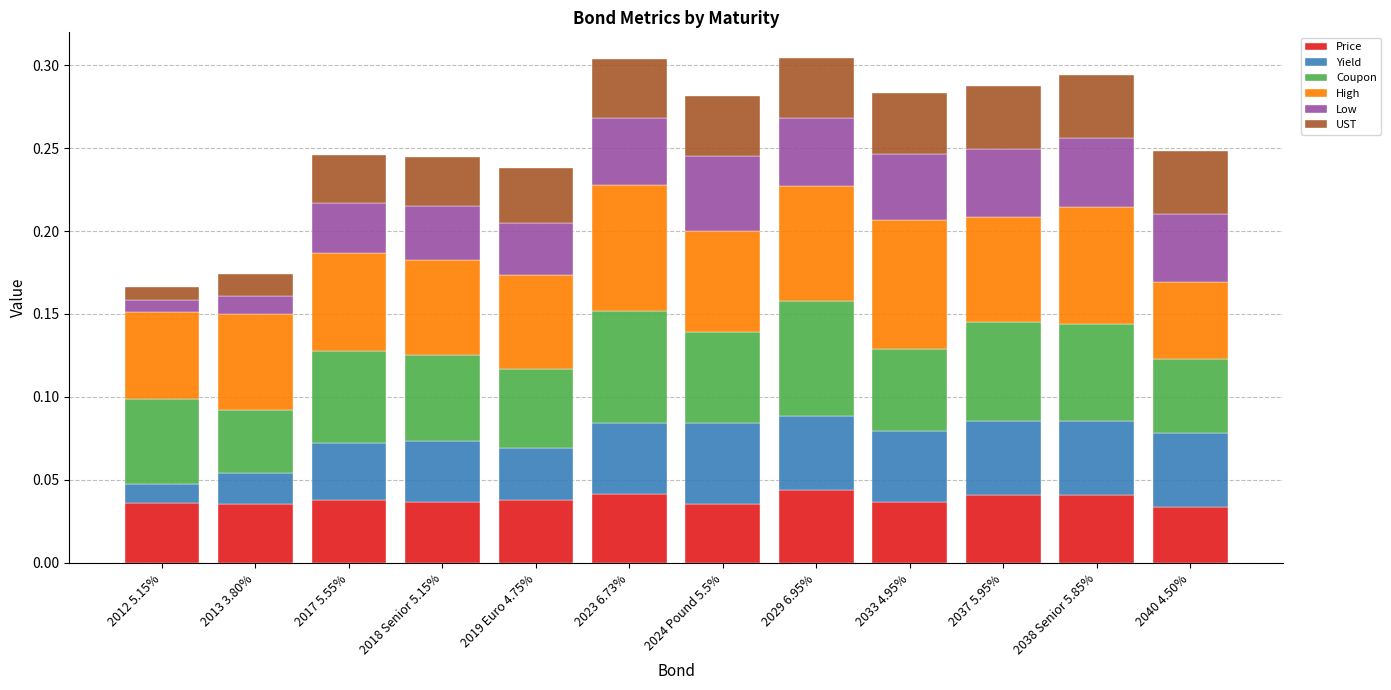

At which label is Coupon closest to 0?

2013 3.80%